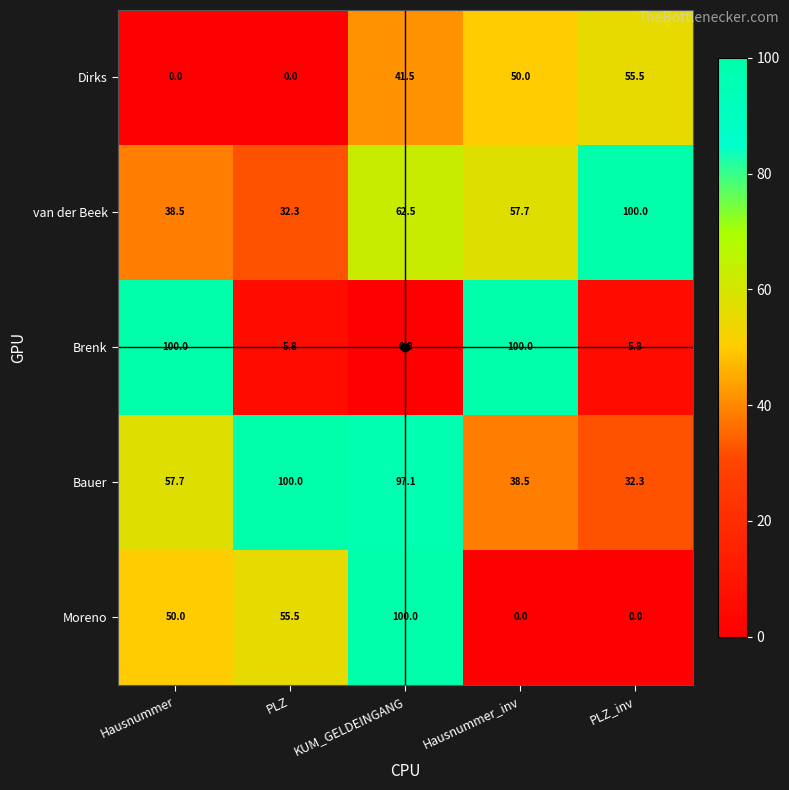

What is the spread (max minus min) of values at KUM_GELDEINGANG?

100.0